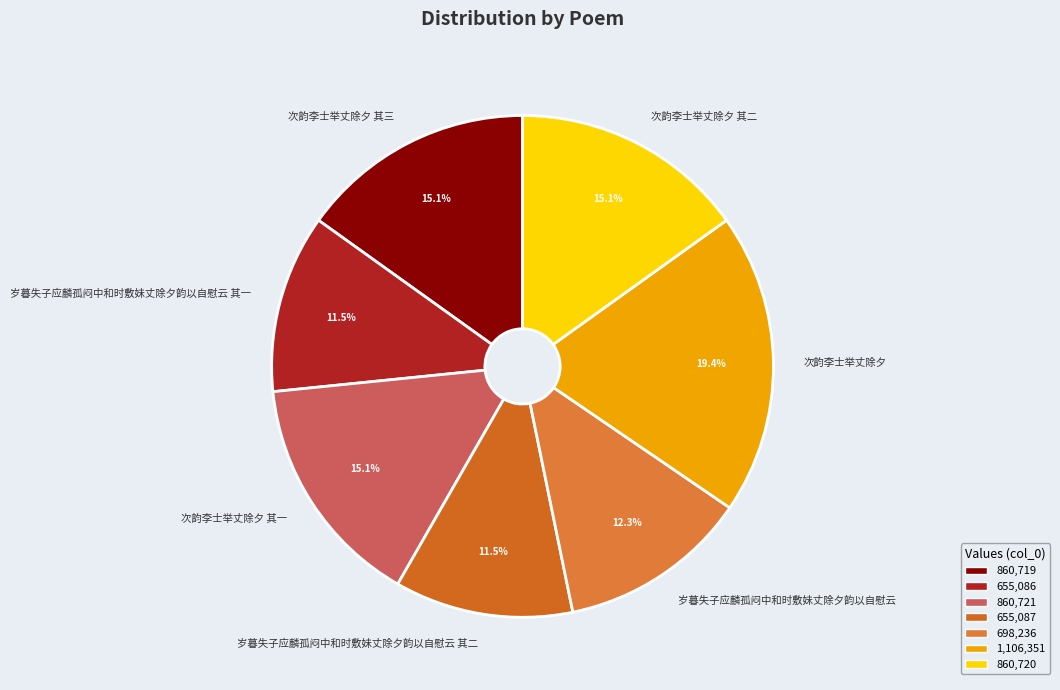

Approximately how many times larger is the value at 次韵李士举丈除夕 其一 compared to 岁暮失子应麟孤闷中和时敷妹丈除夕韵以自慰云?

1.2